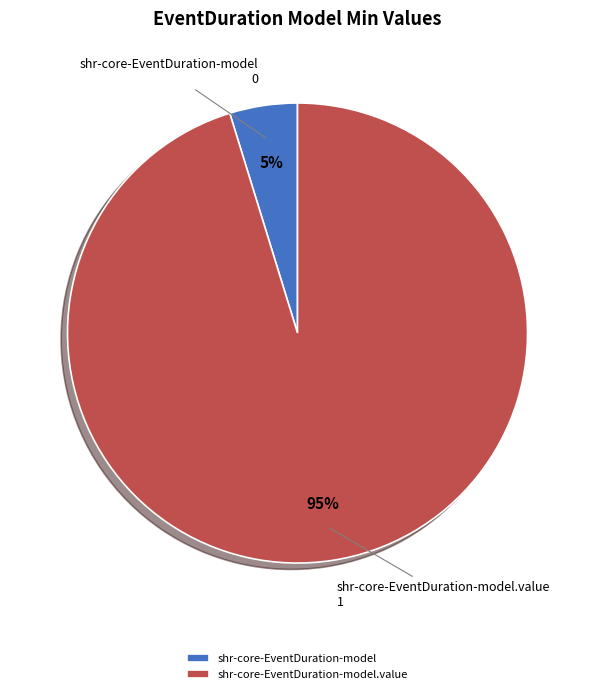

Which slice is the largest?

shr-core-EventDuration-model.value